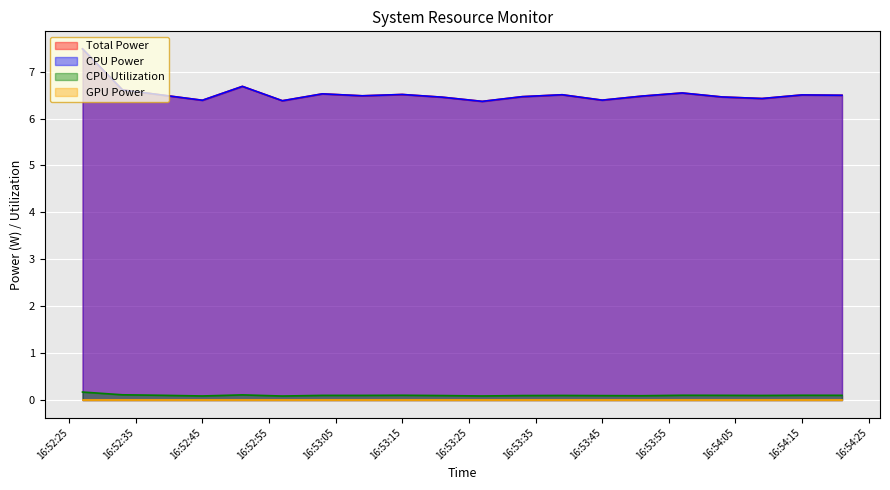

What is the total value across all series at 2025-03-21 16:53:39?

13.1